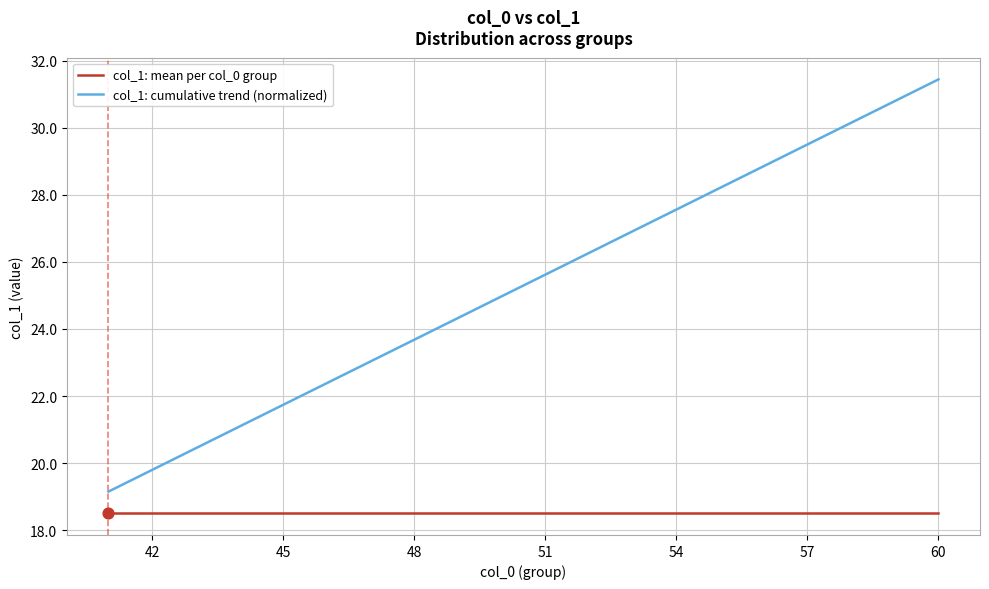

Which series has the largest total across all categories?

col_1: cumulative trend (normalized)